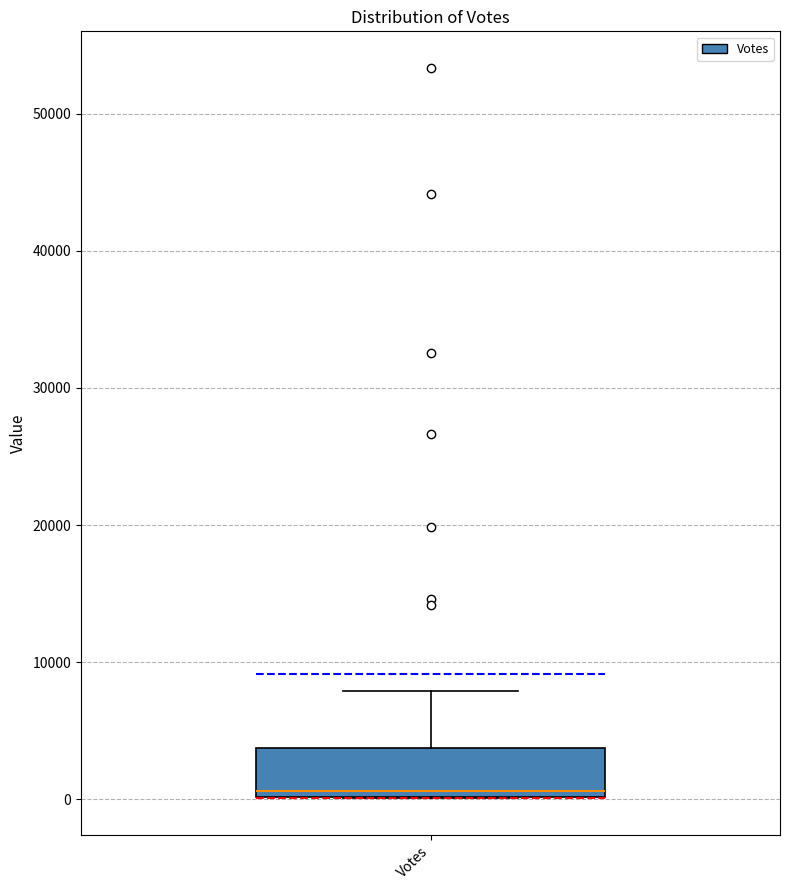

Where is the lower edge of the box for Votes on the y-axis? The values are not printed on the chart, so give them approximately, as read against the axis.

0